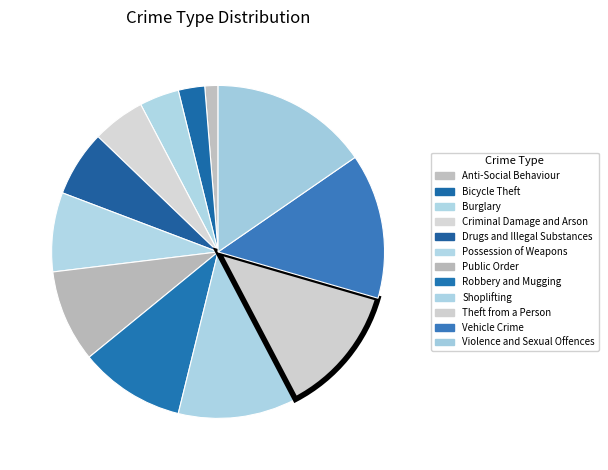

What is the ratio of the value at Bicycle Theft to the value at Public Order?

0.3